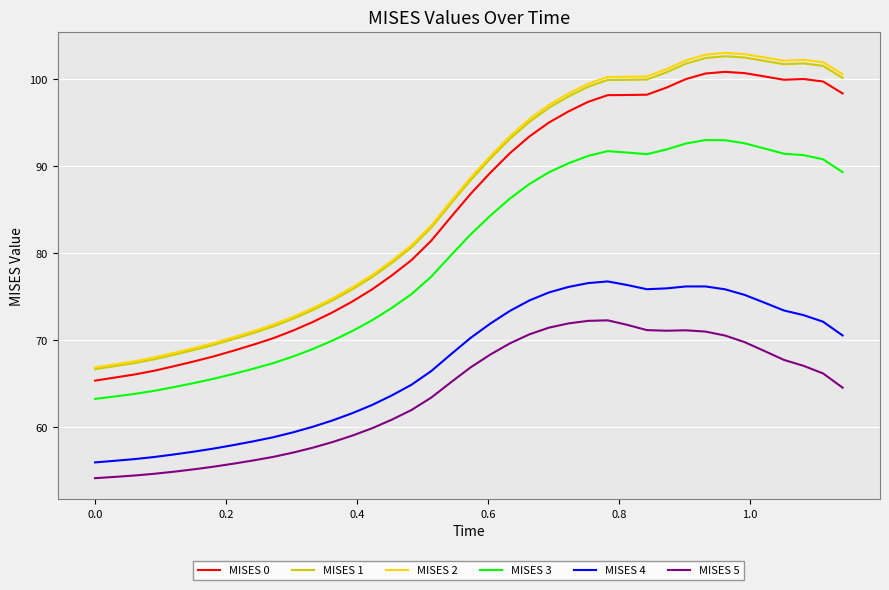

What is the lowest value of the MISES 0 series?

65.3